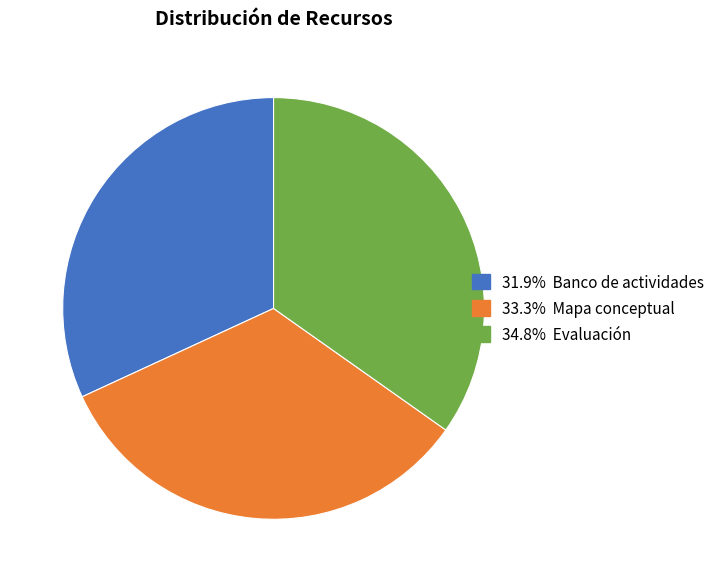

Is there a majority slice in this chart?

No